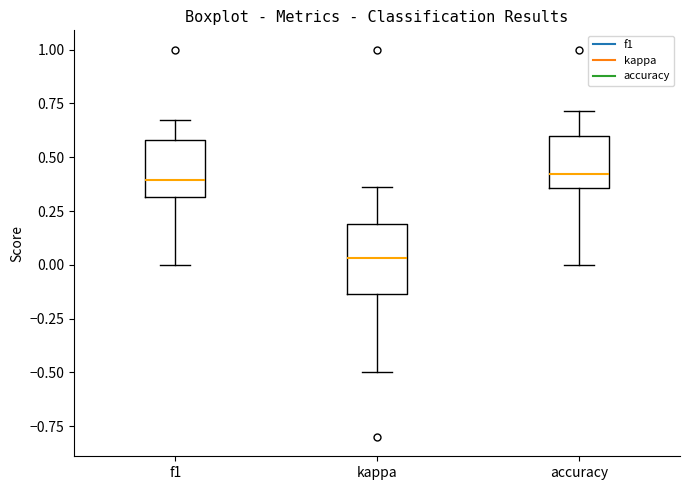

Where is the upper edge of the box for accuracy on the y-axis? The values are not printed on the chart, so give them approximately, as read against the axis.

0.60